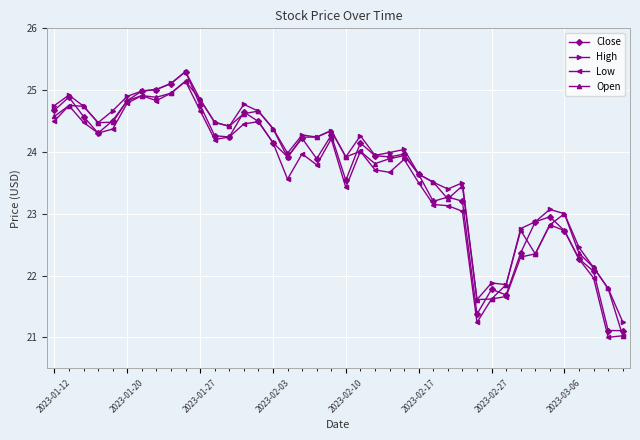

Which series has the widest spread of values?

Close